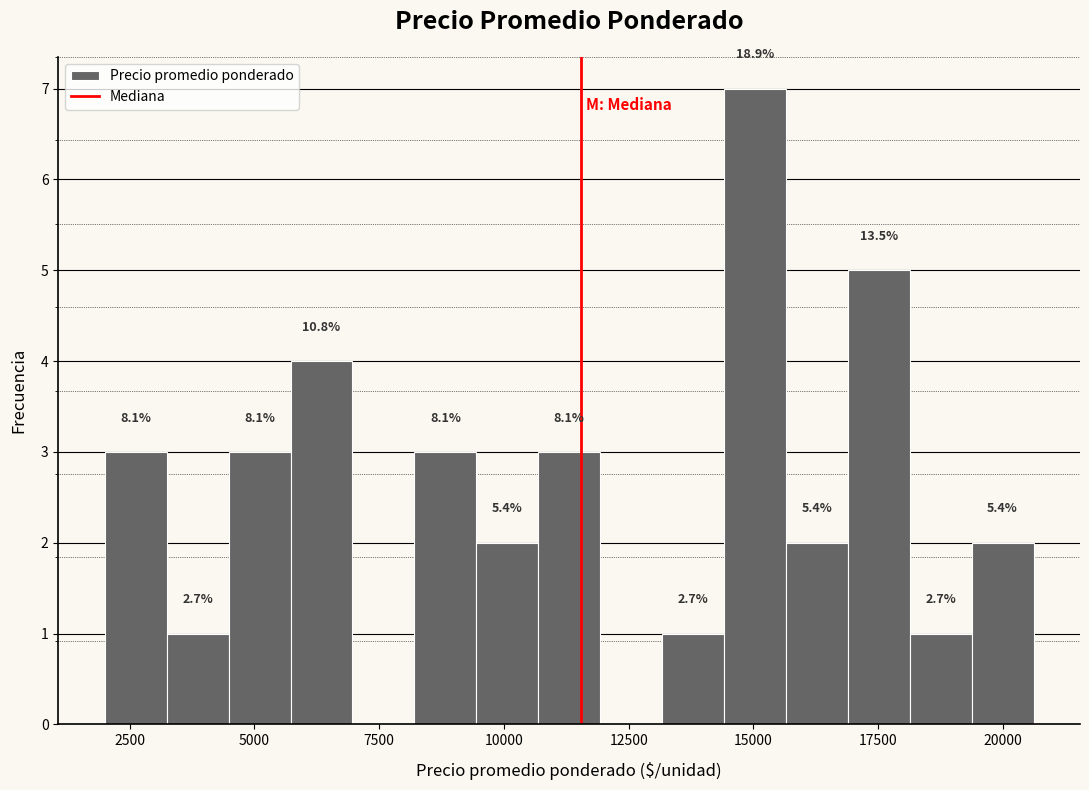

Around what value on the x-axis is the tallest bar? Give the approximate position of its centre, as read against the axis.

15000